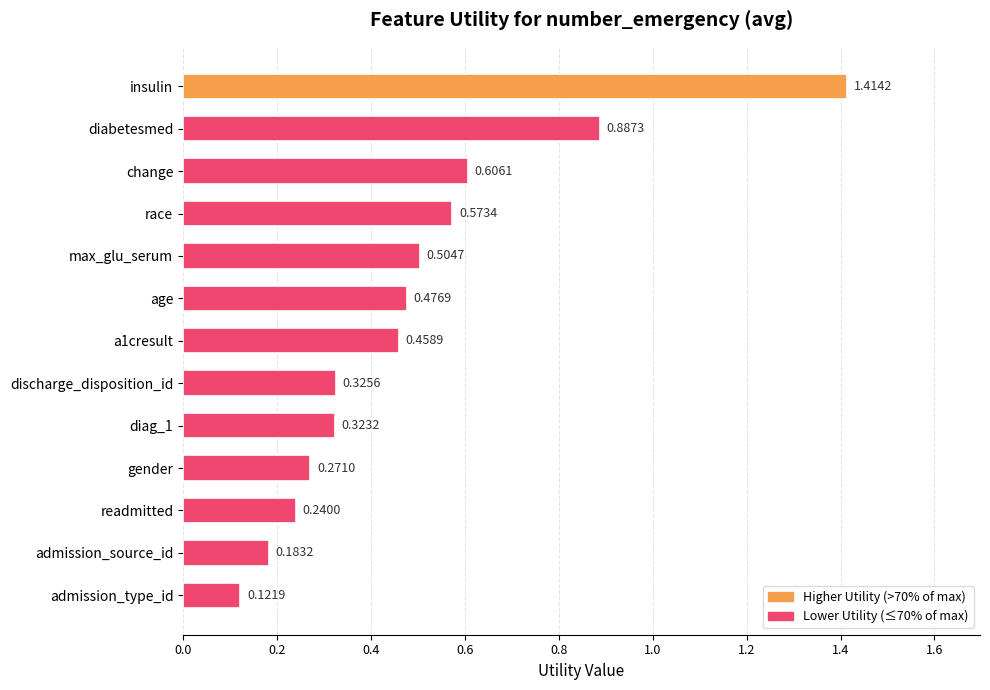

How many bars are there in total?

13